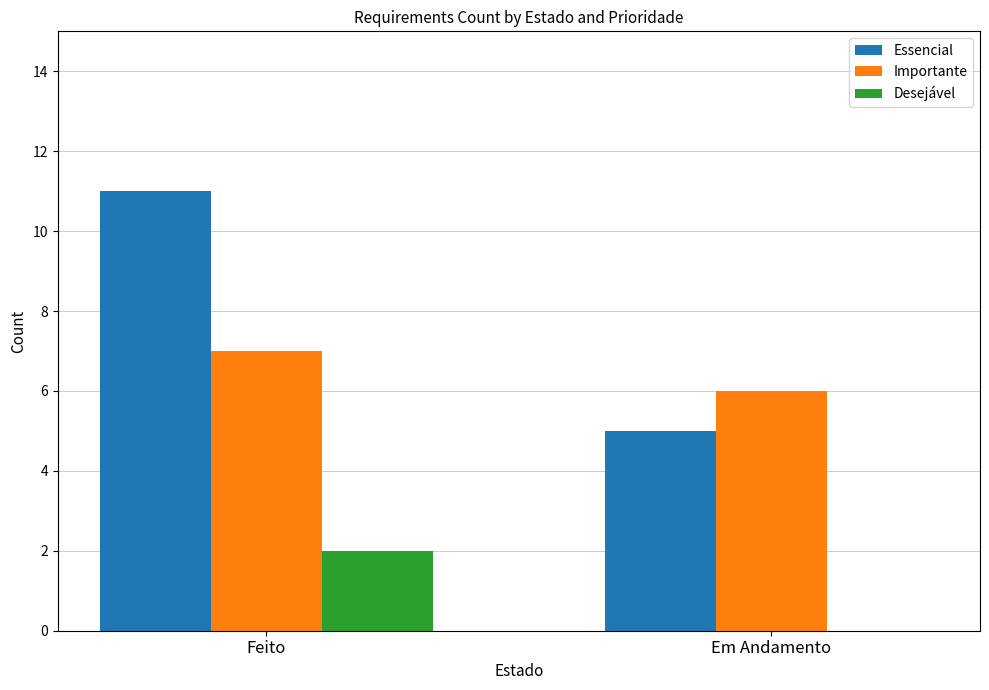

Reading left to right, what are all the values shown in this chart?

Essencial: 11	5
Importante: 7	6
Desejável: 2	0